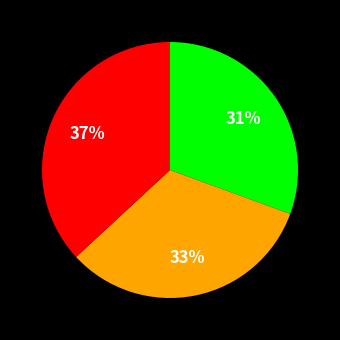

To the nearest percent, what is the difference between the largest and smallest slice percentages?

6%